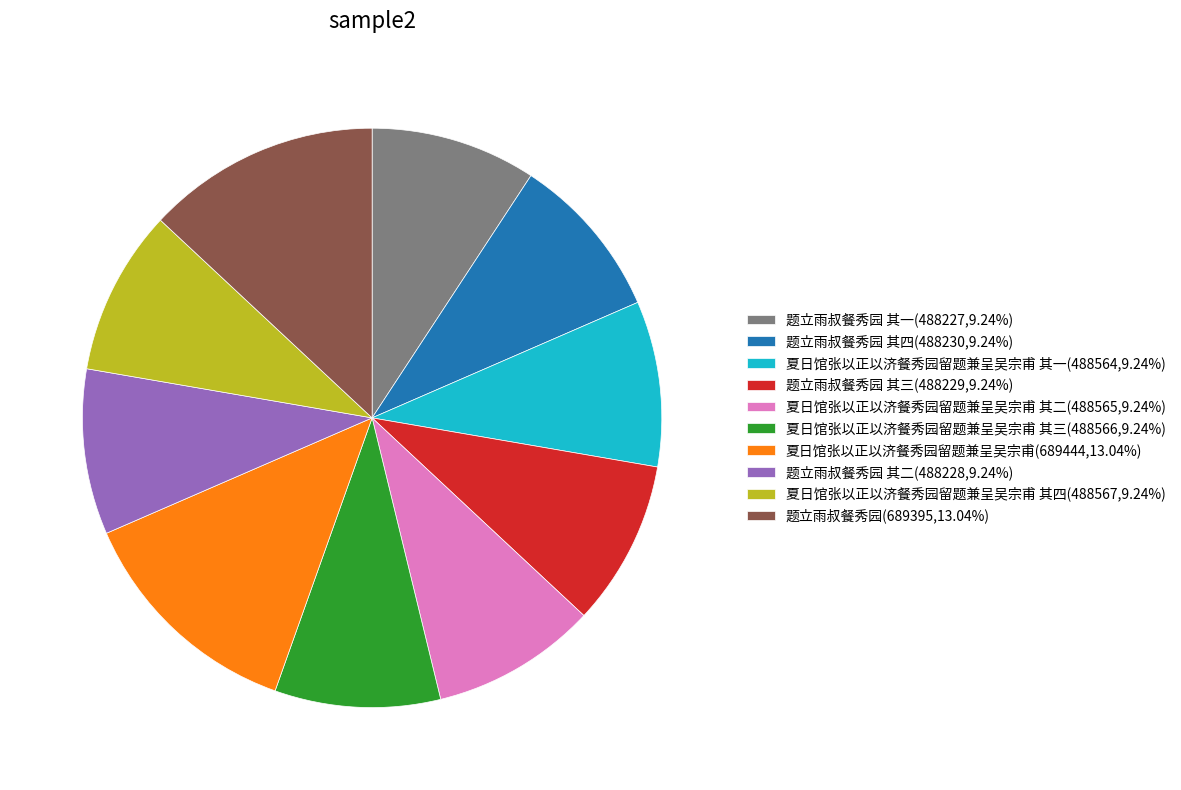

Is the sum of 题立雨叔餐秀园 其二(488228,9.24%) and 题立雨叔餐秀园 其一(488227,9.24%) greater than half?

No